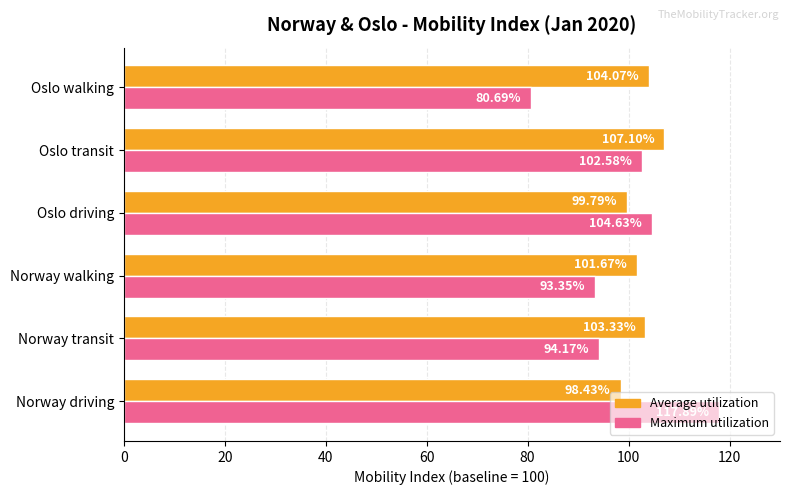

List the series in order of their overall mean, highest first.

Average utilization, Maximum utilization